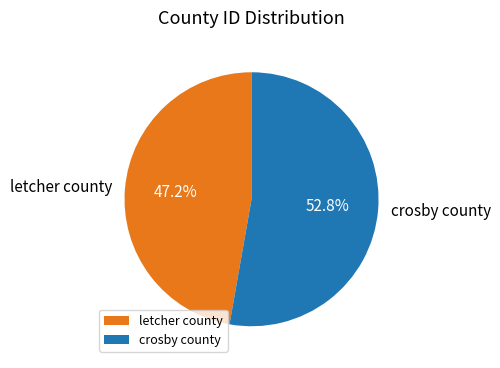

To the nearest percent, what is the average slice percentage?

50%